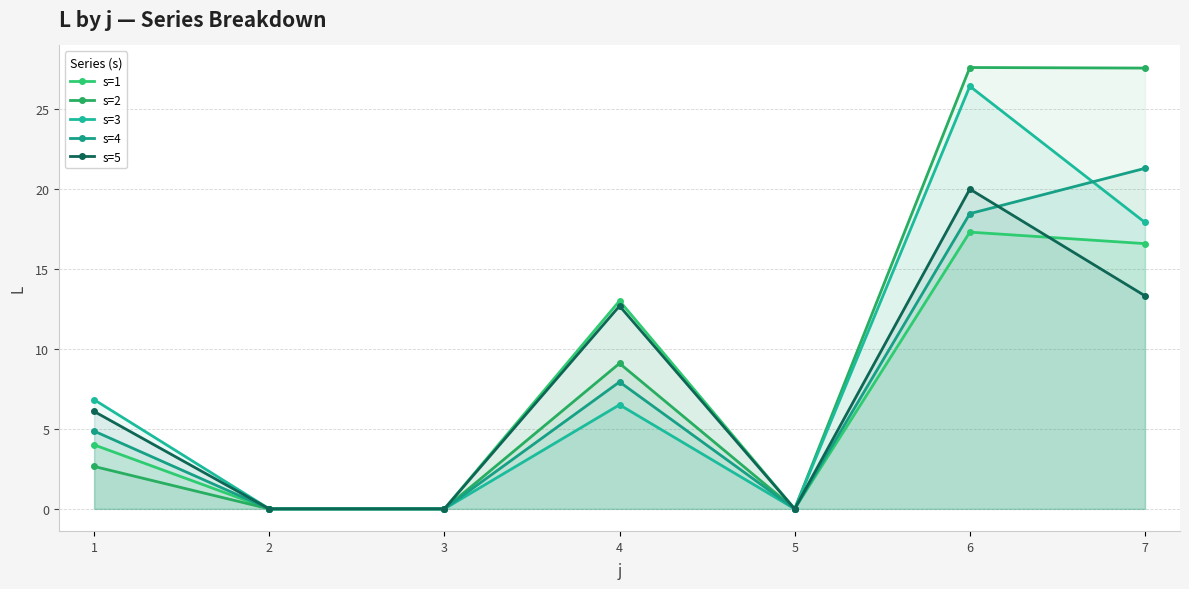

True or false: s=2 and s=4 cross at least once.

False